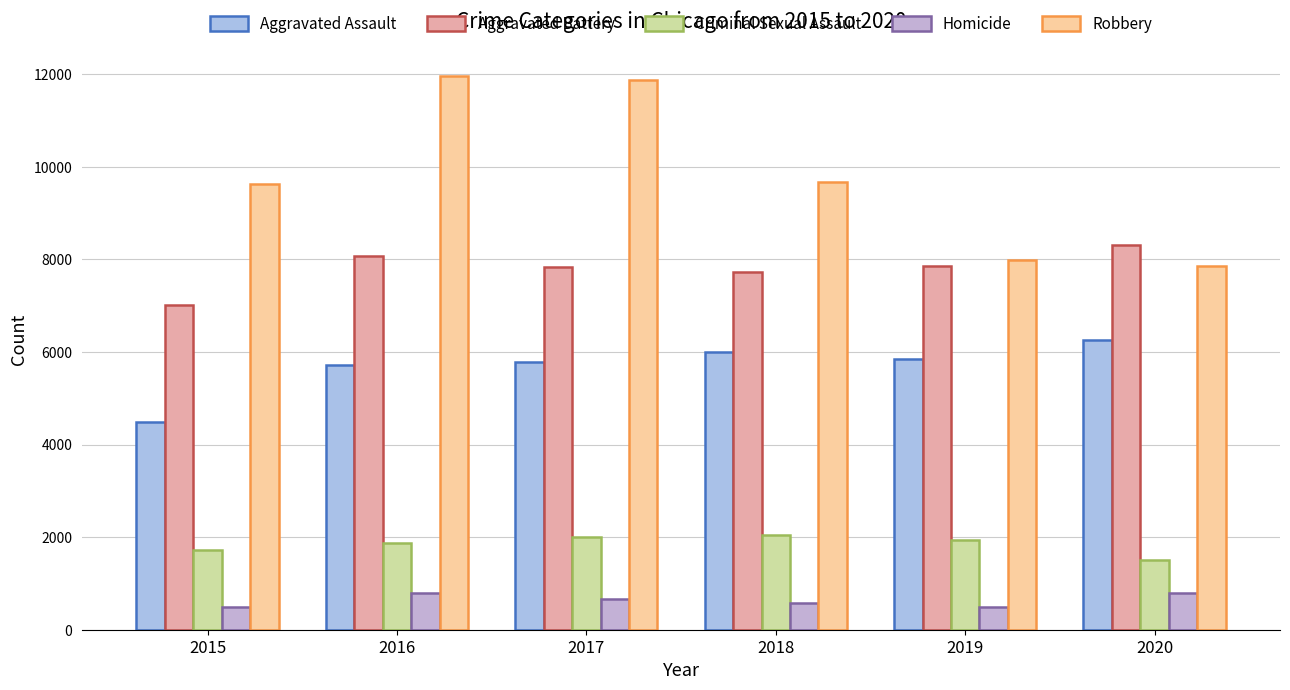

At 2016, list the series in order from largest to smallest.

Robbery, Aggravated Battery, Aggravated Assault, Criminal Sexual Assault, Homicide